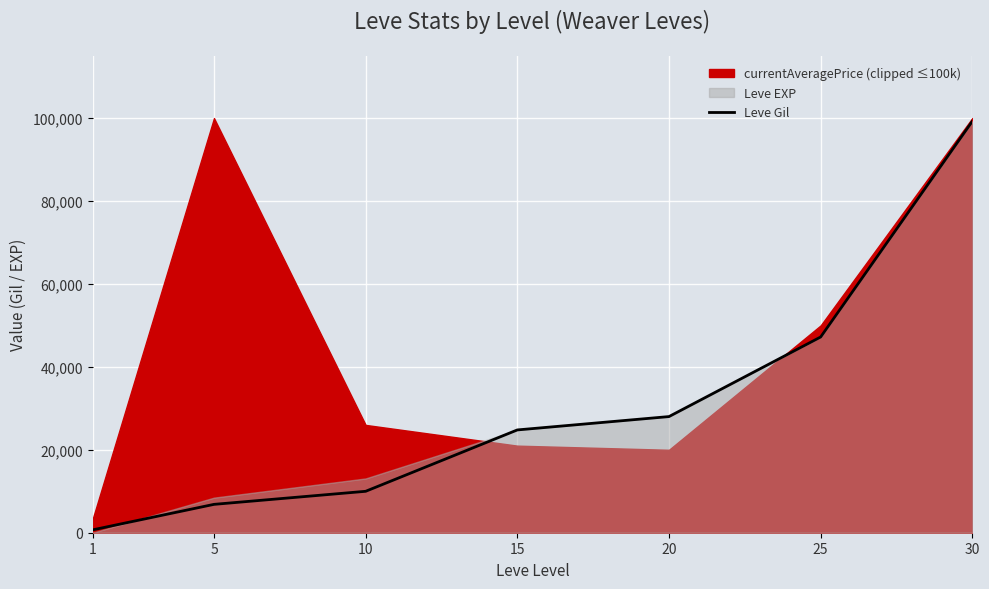

What is the sum of the values at 10 and 5?

16830